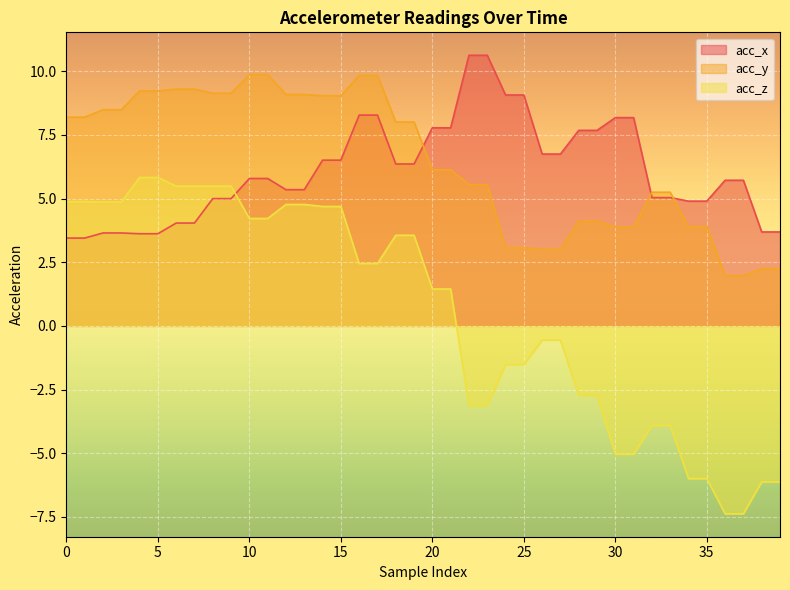

How many series are shown in this chart?

3